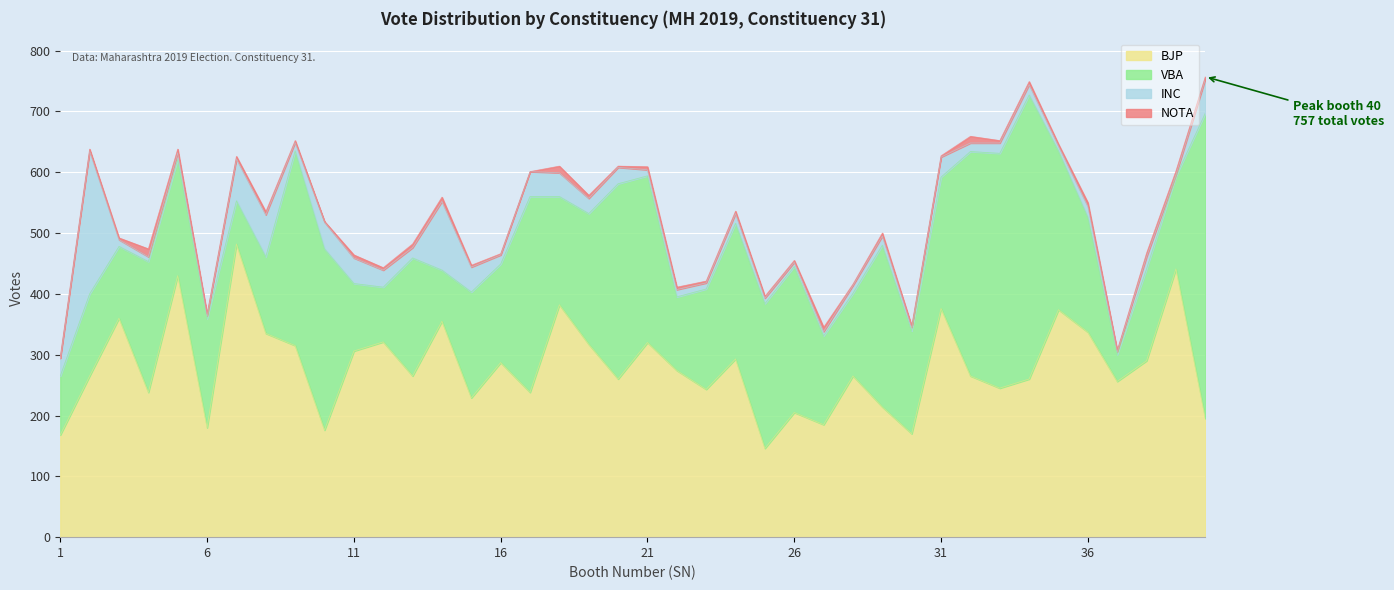

Is it true that BJP equals 58 at 6?

False